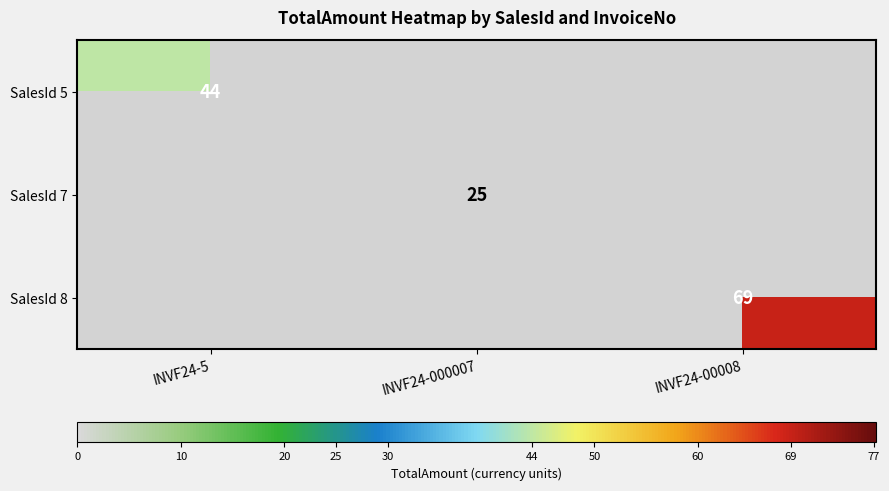

The SalesId 5 series shows 44 at INVF24-5. True or false?

True